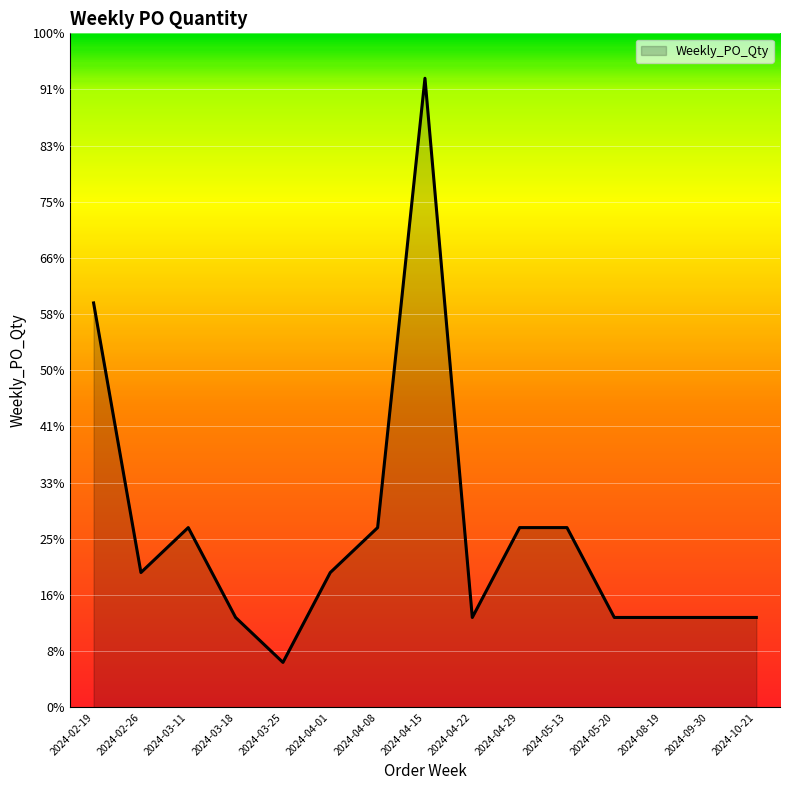

What is the label of the 12th point from the left?

2024-05-20